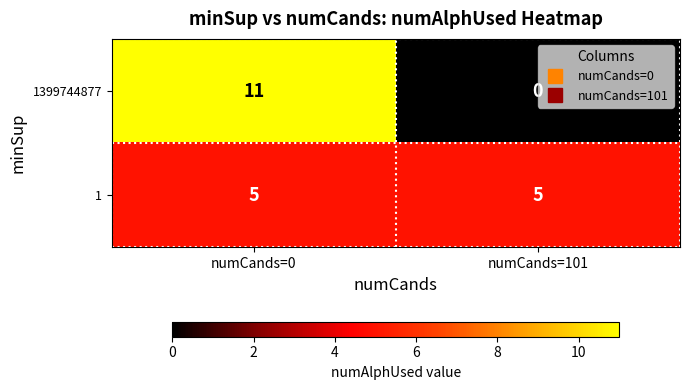

Which series has the largest total across all categories?

1399744877